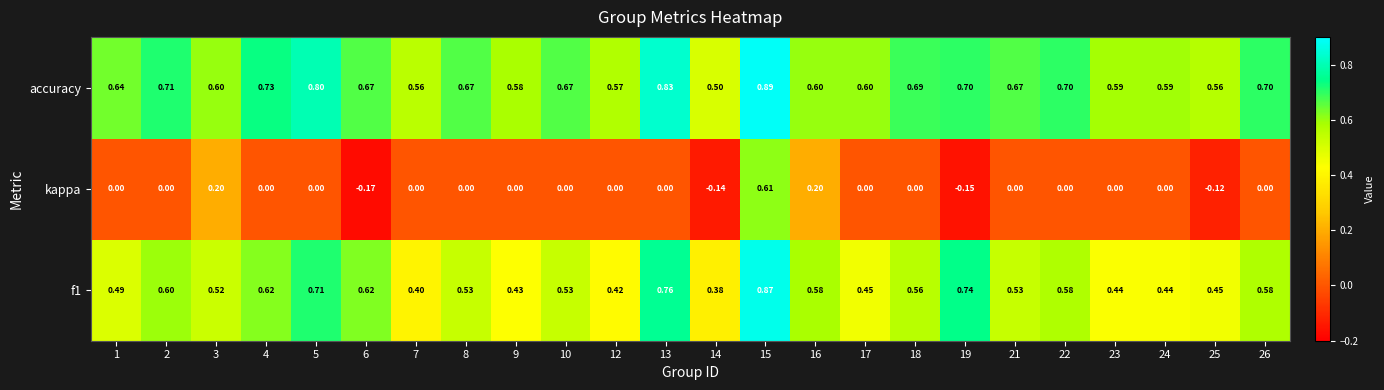

Which series changed the most between 10 and 14?

accuracy